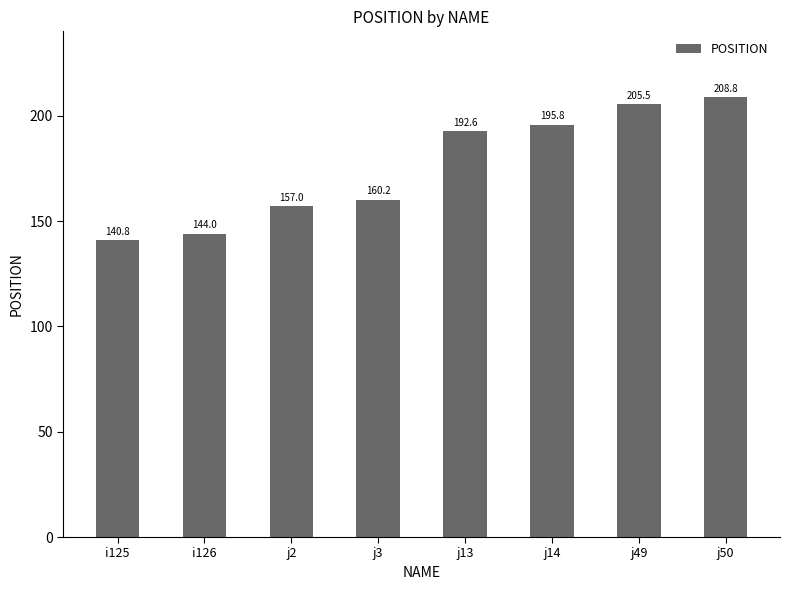

How many categories are shown in the chart?

8